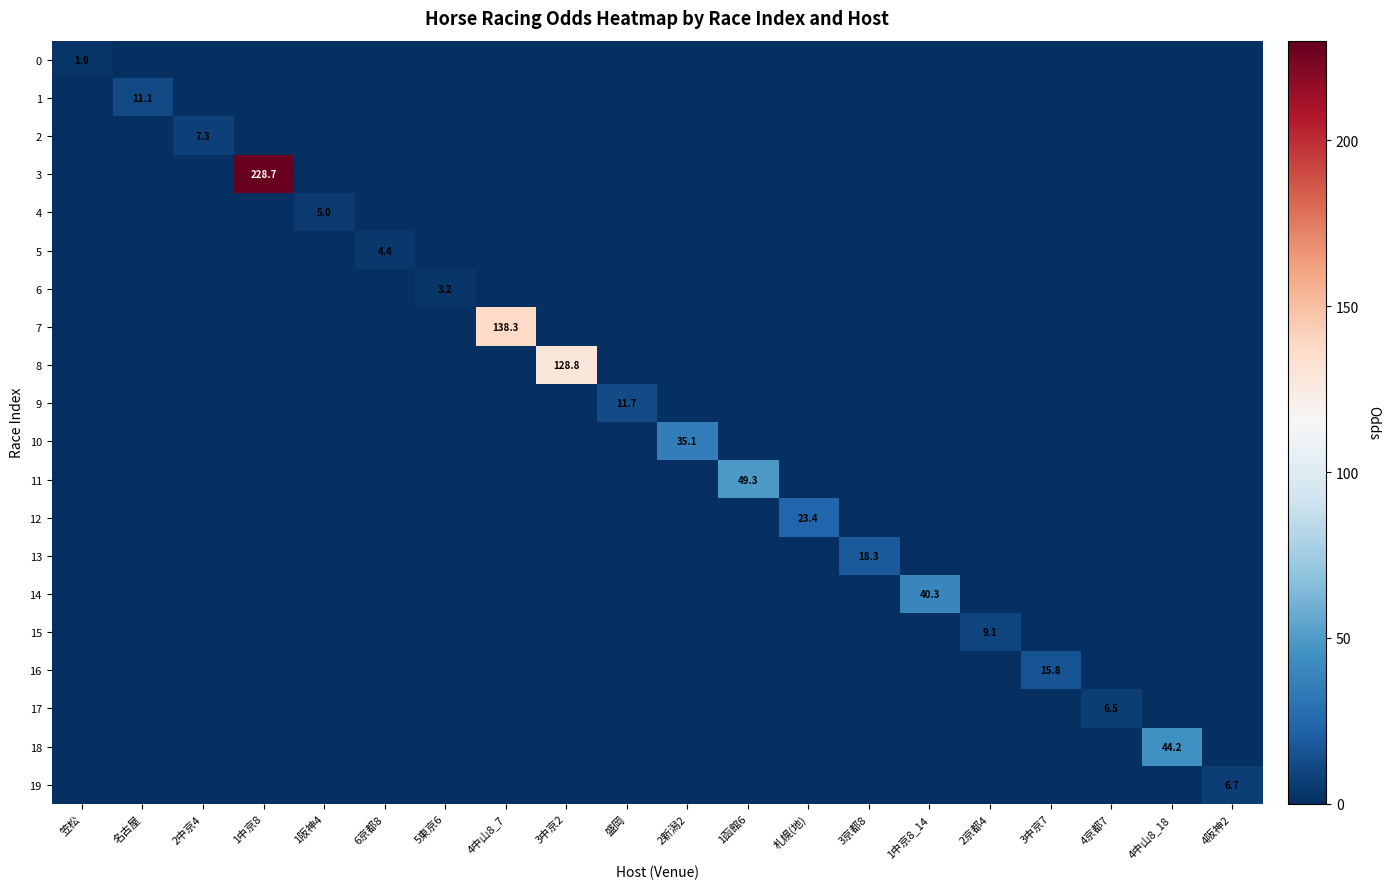

Which has a higher value, 1函館6 or 4中山8_18?

1函館6